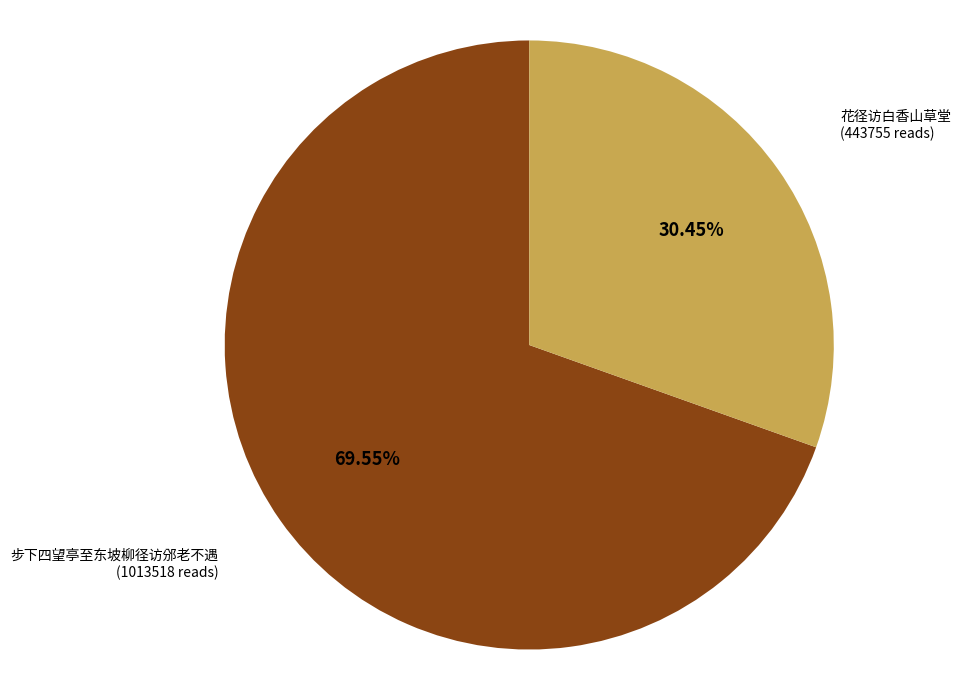

What is the majority slice?

步下四望亭至东坡柳径访邠老不遇